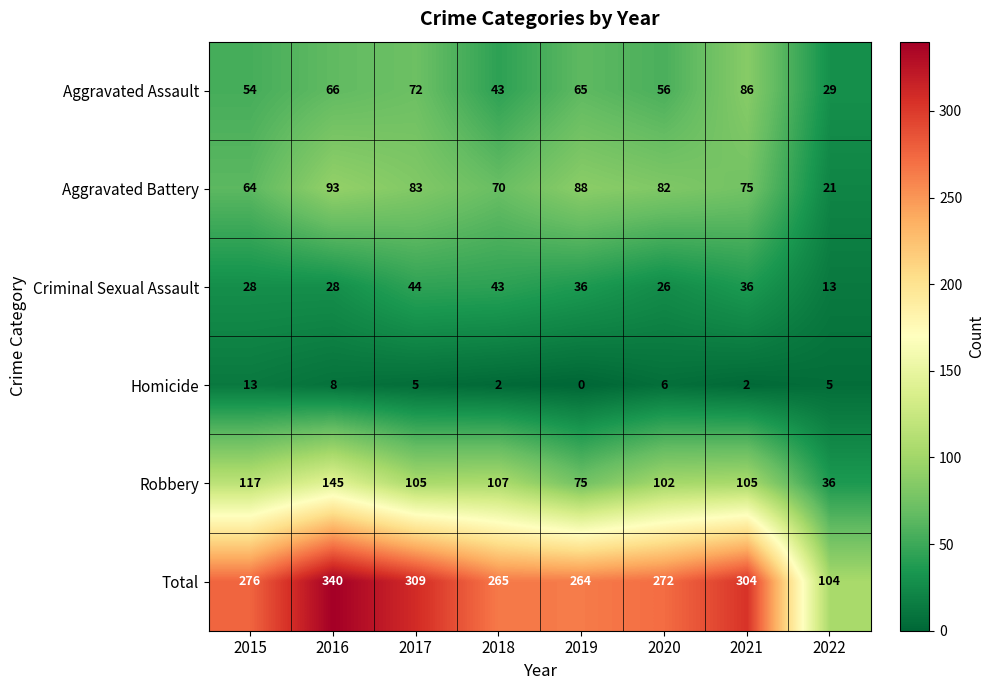

Which label corresponds to the largest value in the chart?

2016